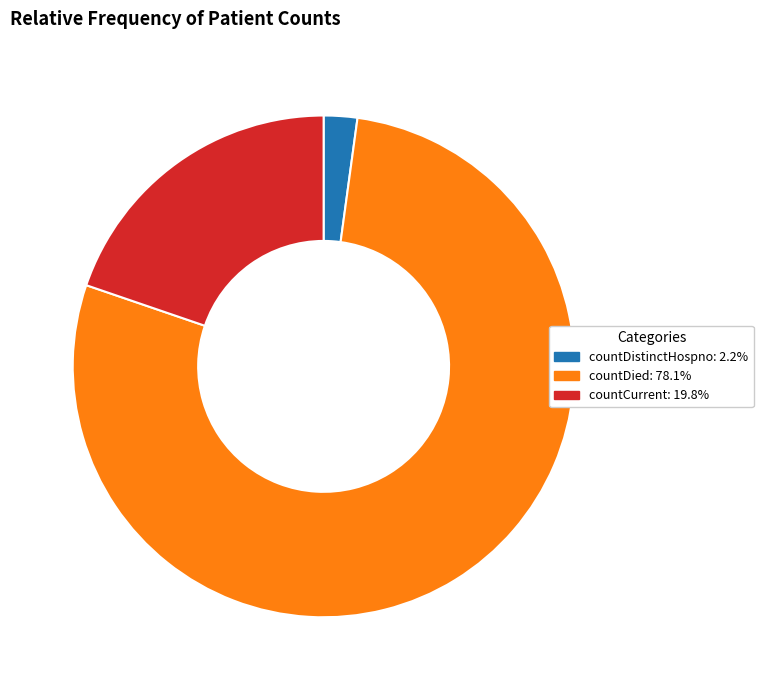

How many segments does this pie chart have?

3